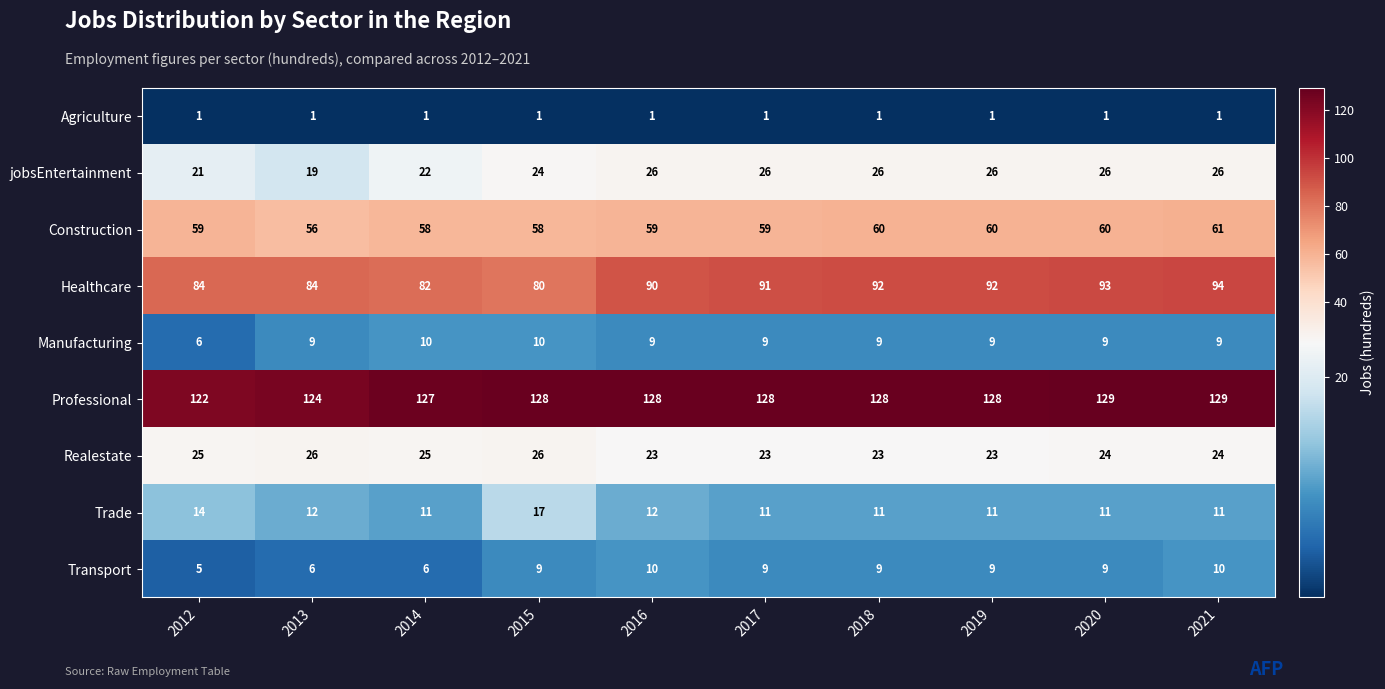

Rank the series at 2014 from highest to lowest value.

Professional, Healthcare, Construction, Realestate, jobsEntertainment, Trade, Manufacturing, Transport, Agriculture